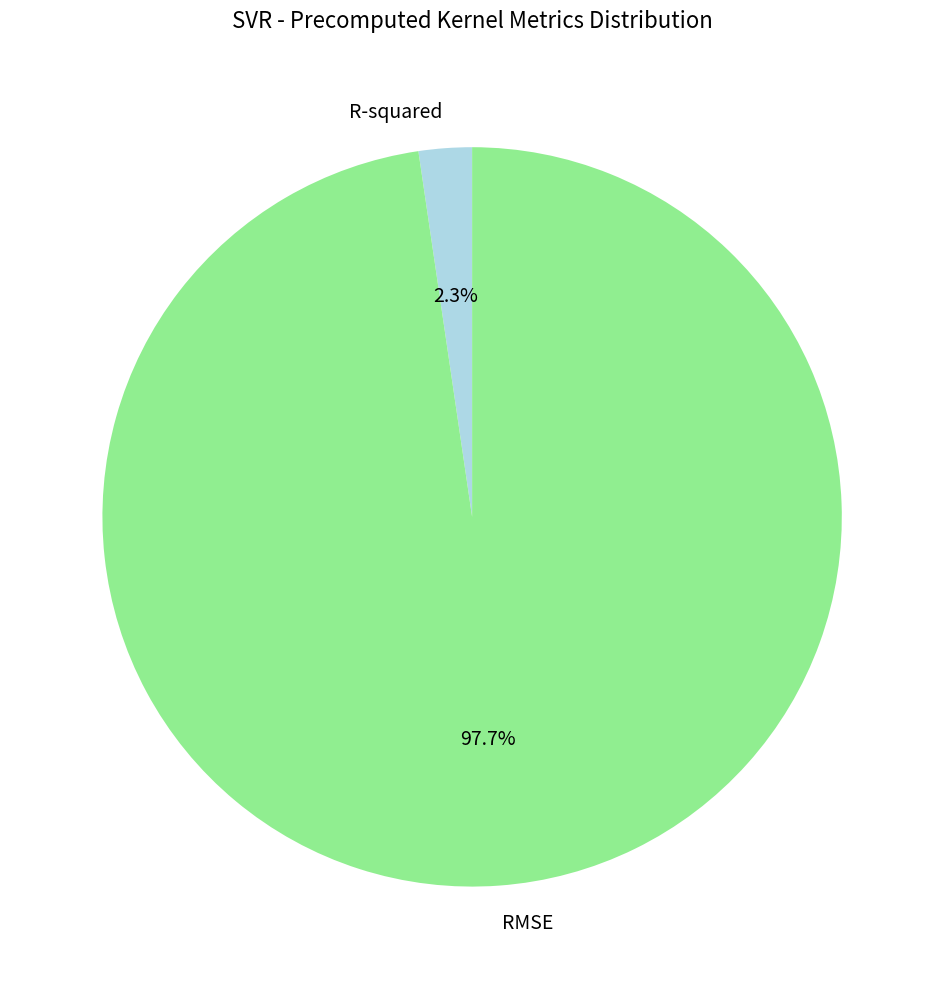

Count the number of slices in the pie.

2